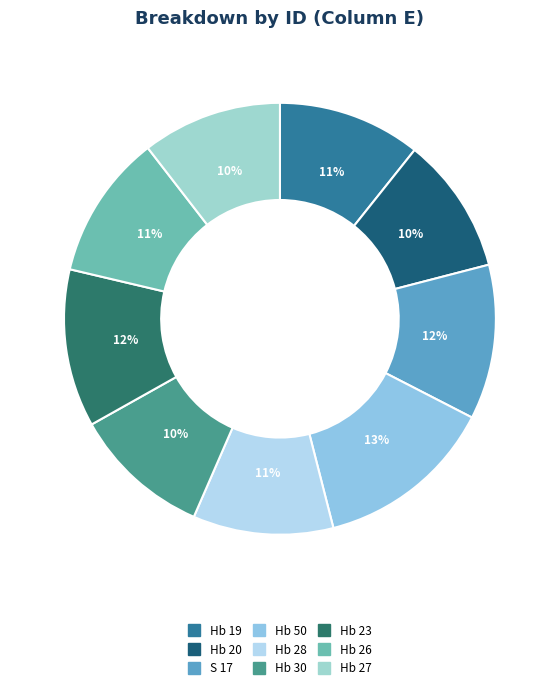

How many segments does this pie chart have?

9